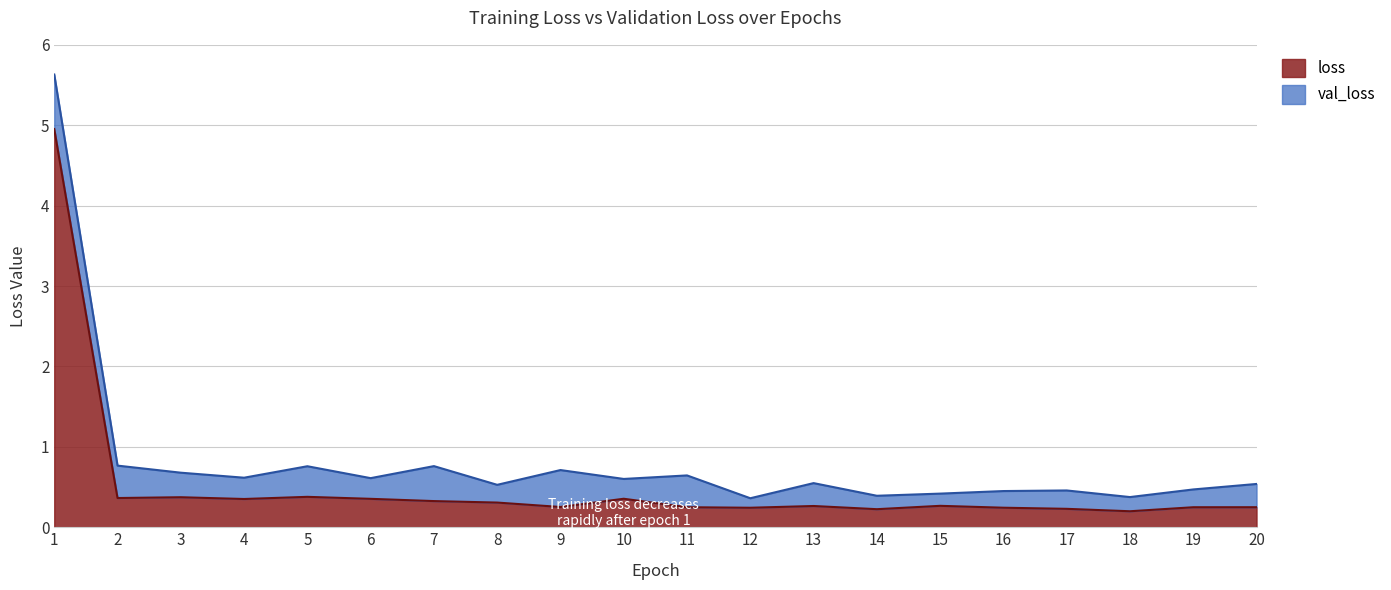

List the labels in order of value, largest first.

1, 5, 3, 2, 10, 6, 4, 7, 8, 15, 13, 9, 20, 11, 19, 16, 12, 17, 14, 18